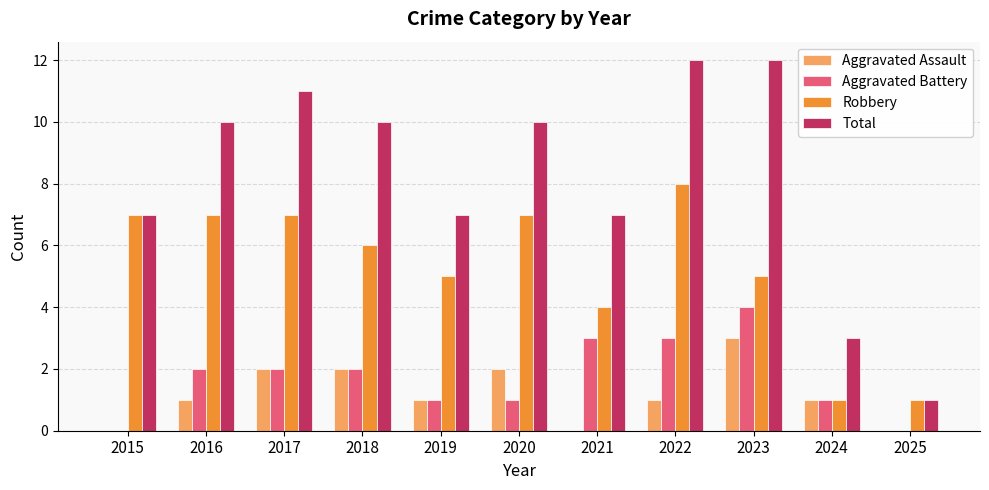

What is the total value across all series at 2021?

14